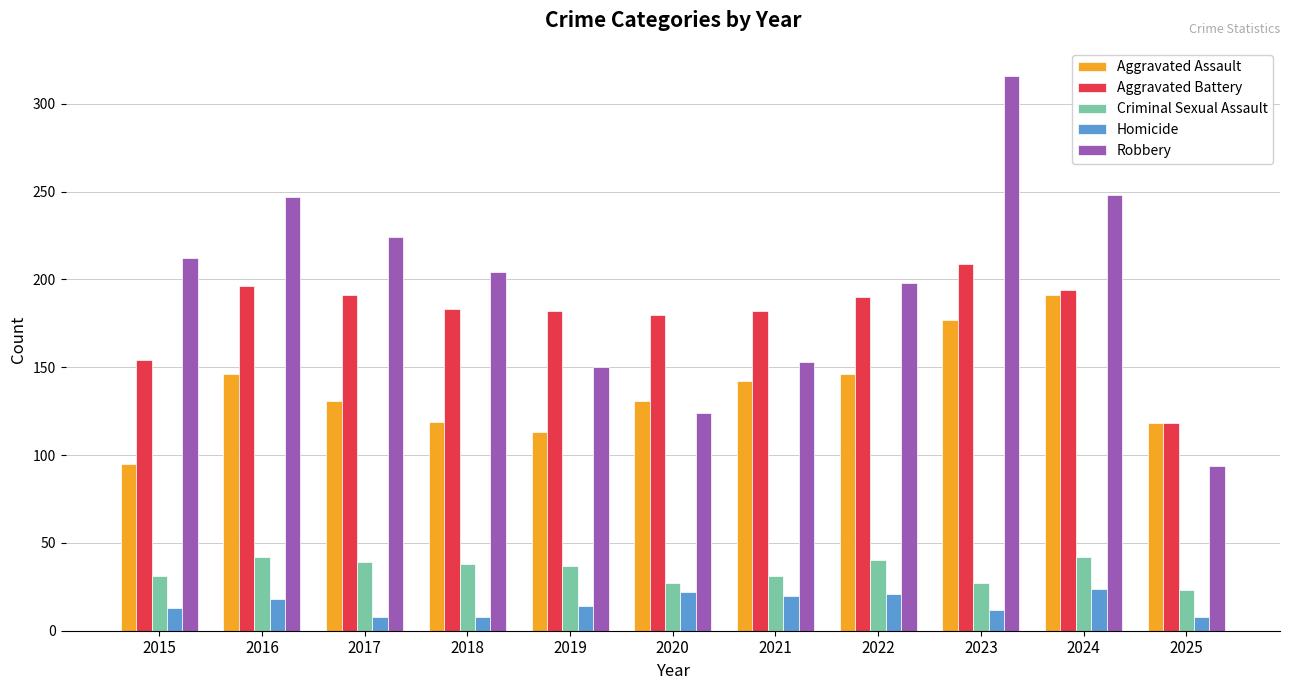

What is the highest value of the Aggravated Battery series?

209